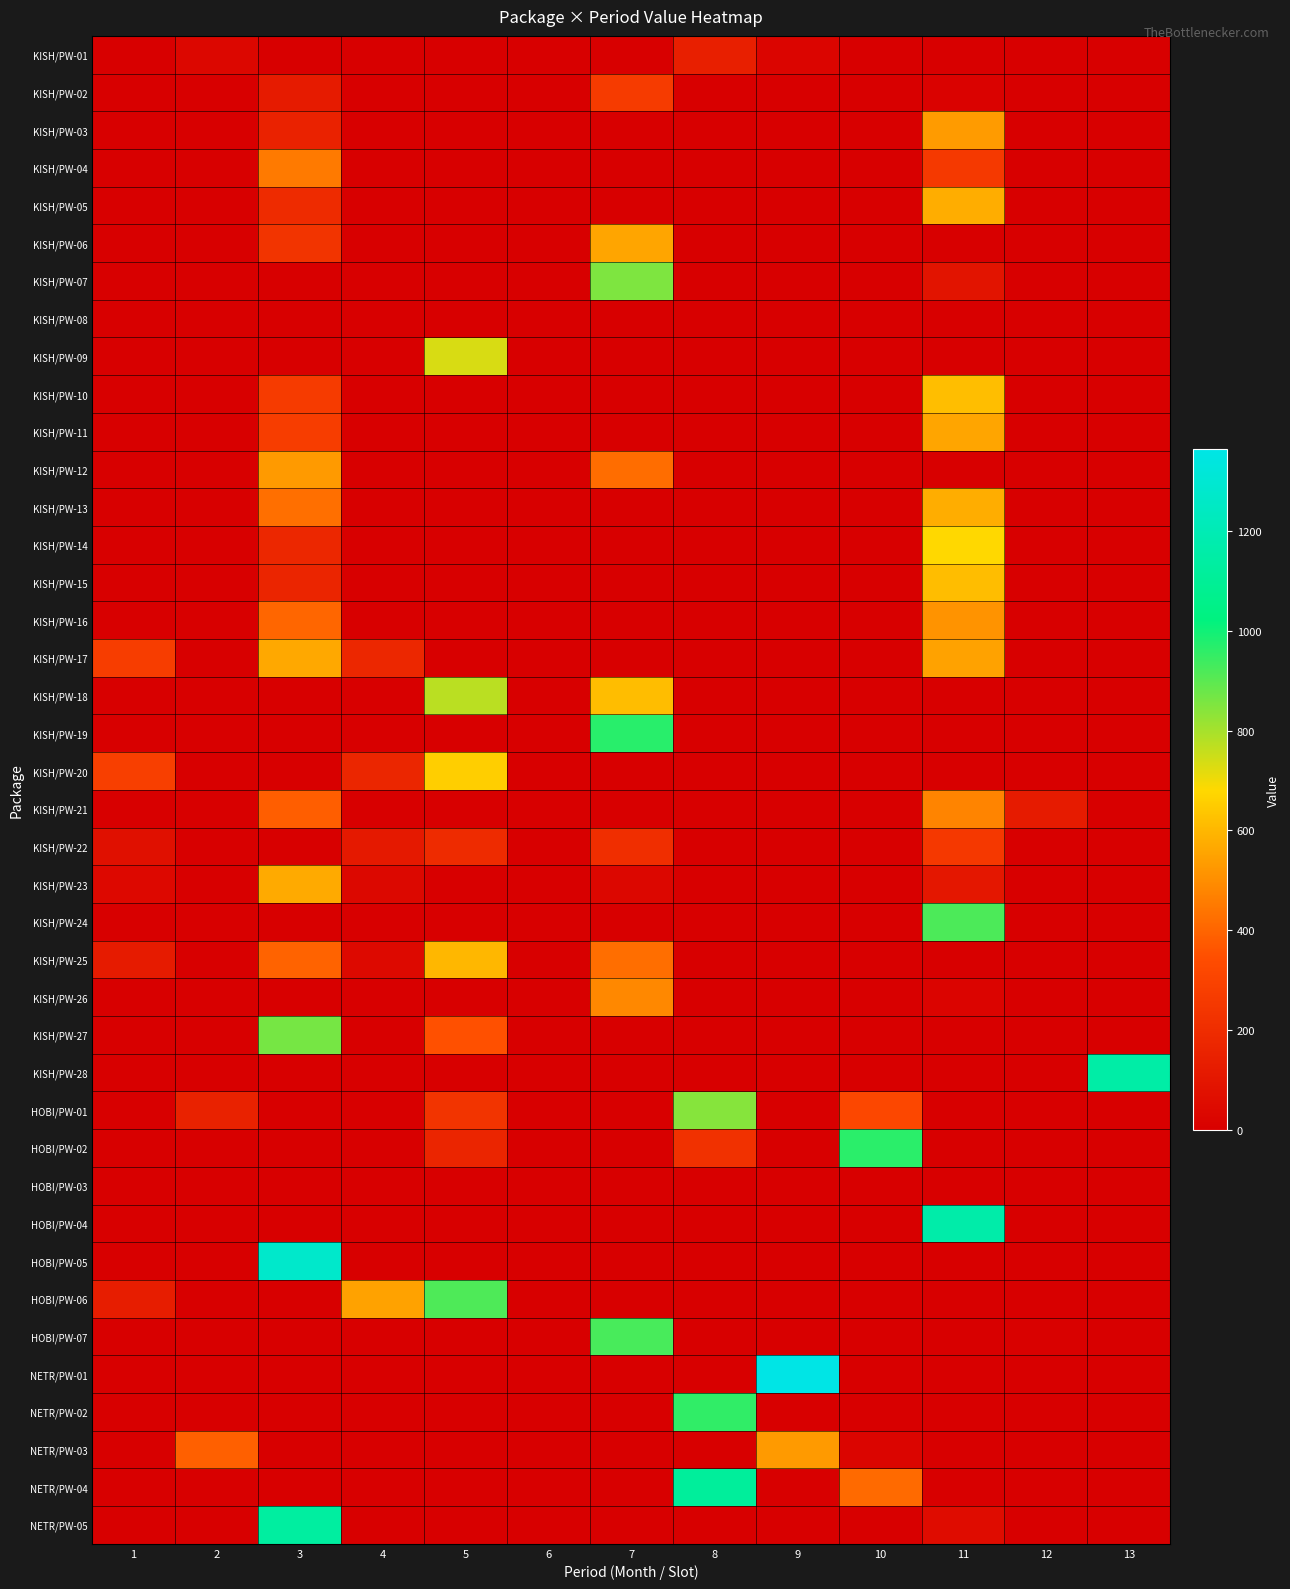

What is the difference between the highest and lowest values at 7?

968.5